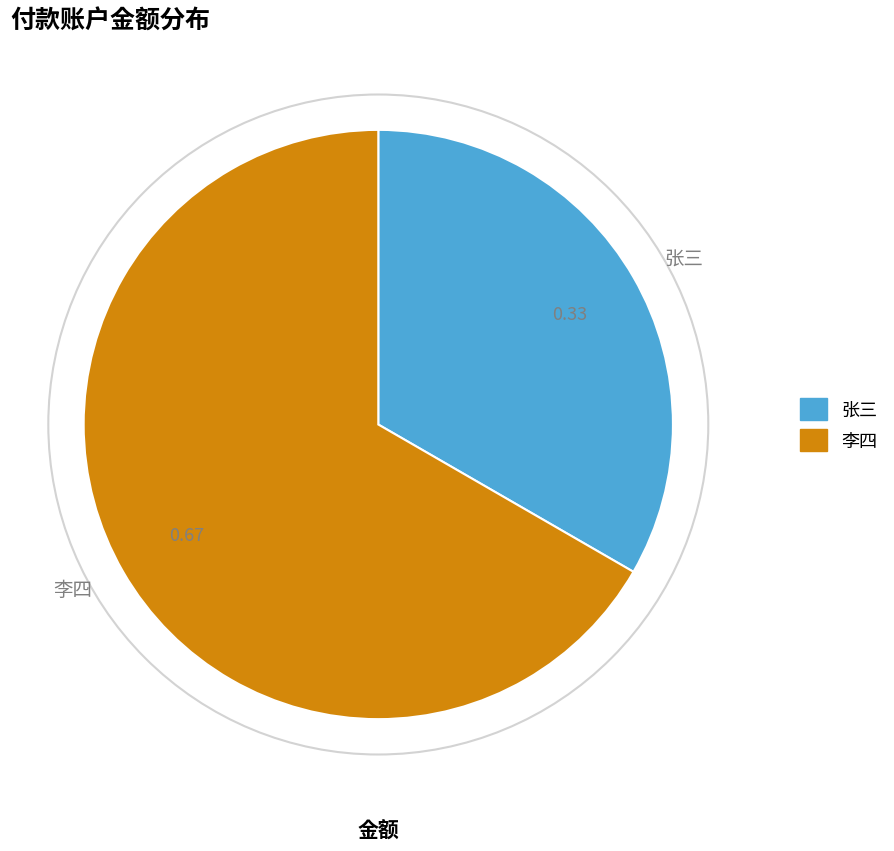

Is the sum of 李四 and 张三 greater than half?

Yes